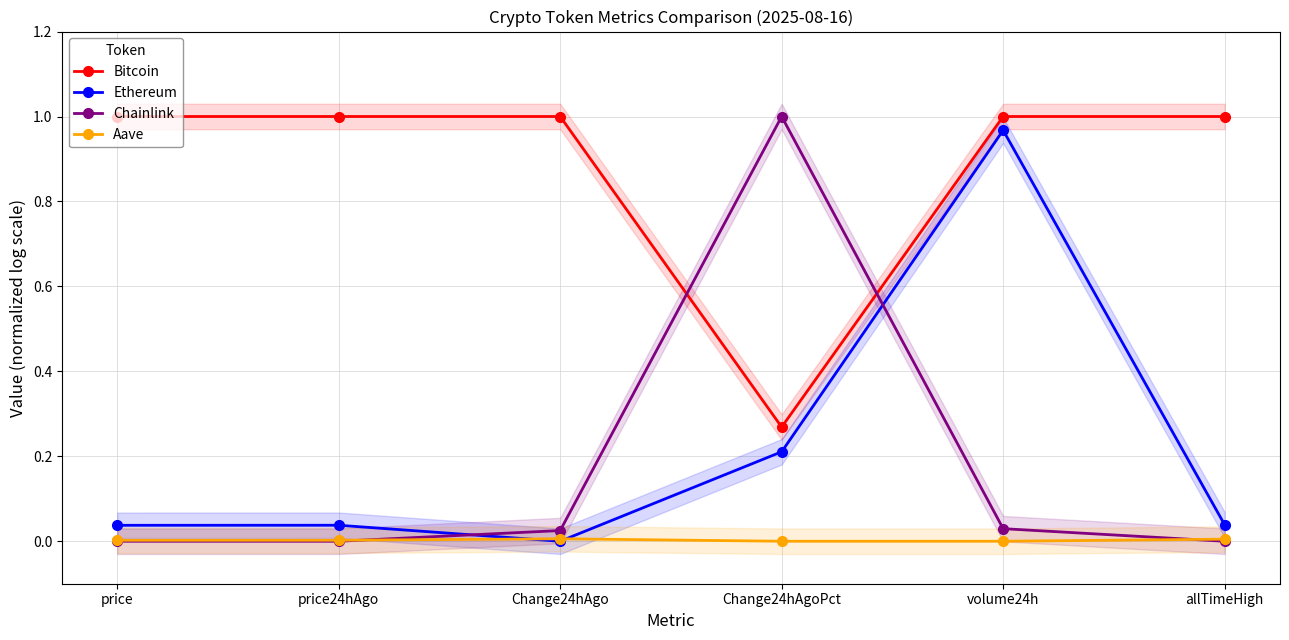

What position from the right is allTimeHigh?

1